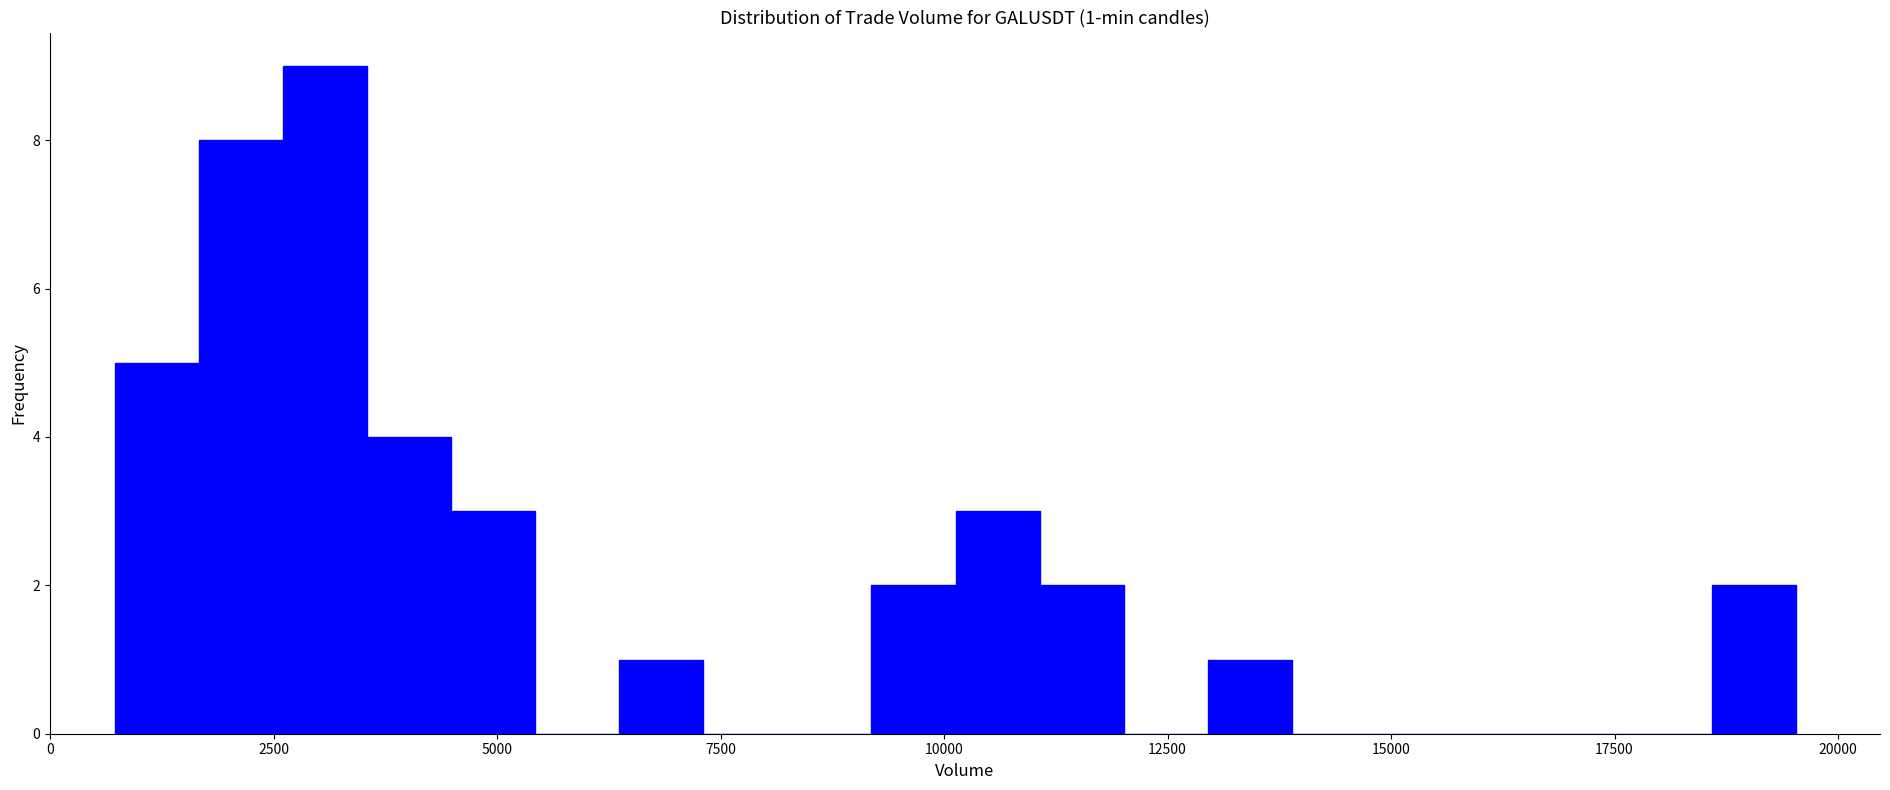

Read against the x-axis, roughly where is the centre of the tallest bar?

3000